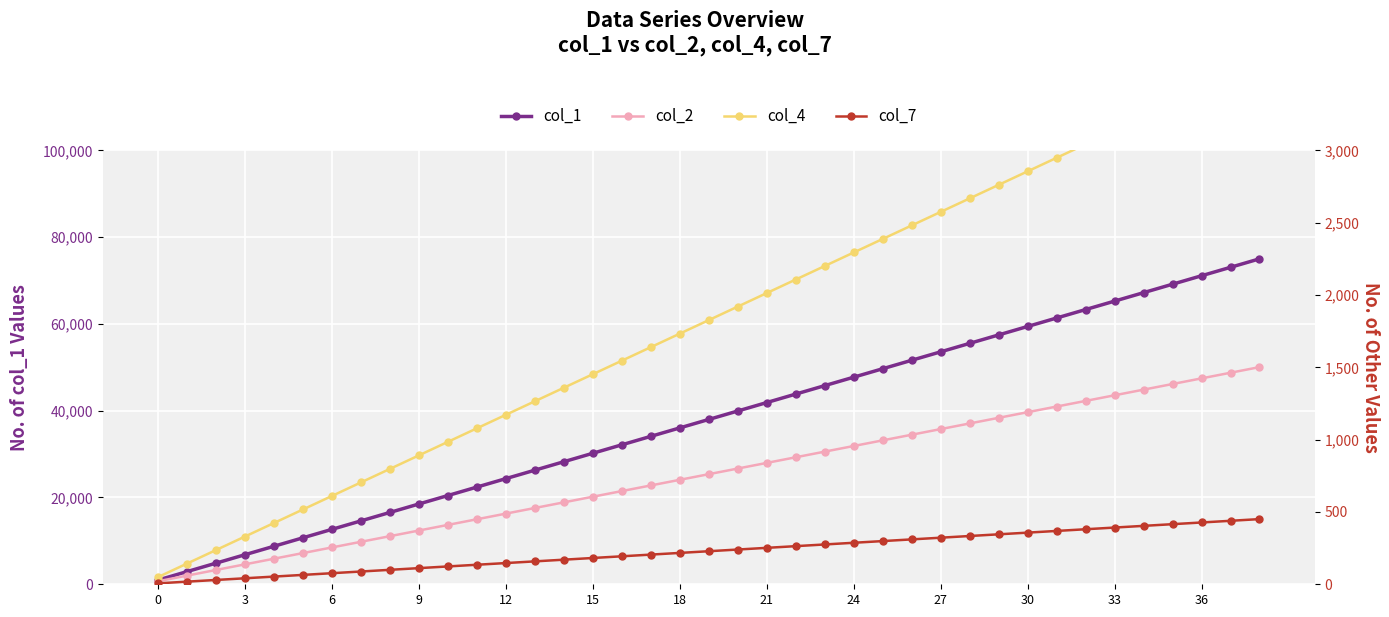

Rank the series at 38 from lowest to highest value.

col_7, col_2, col_4, col_1